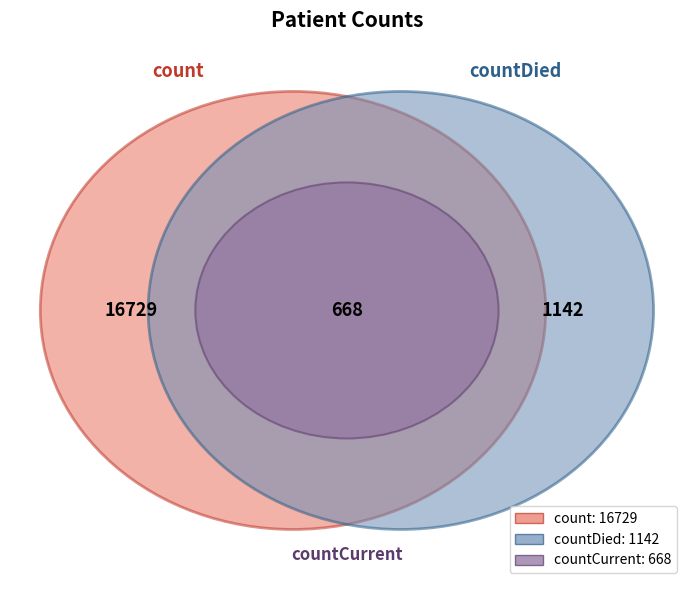

What portion of the pie excludes countCurrent?

96.4%